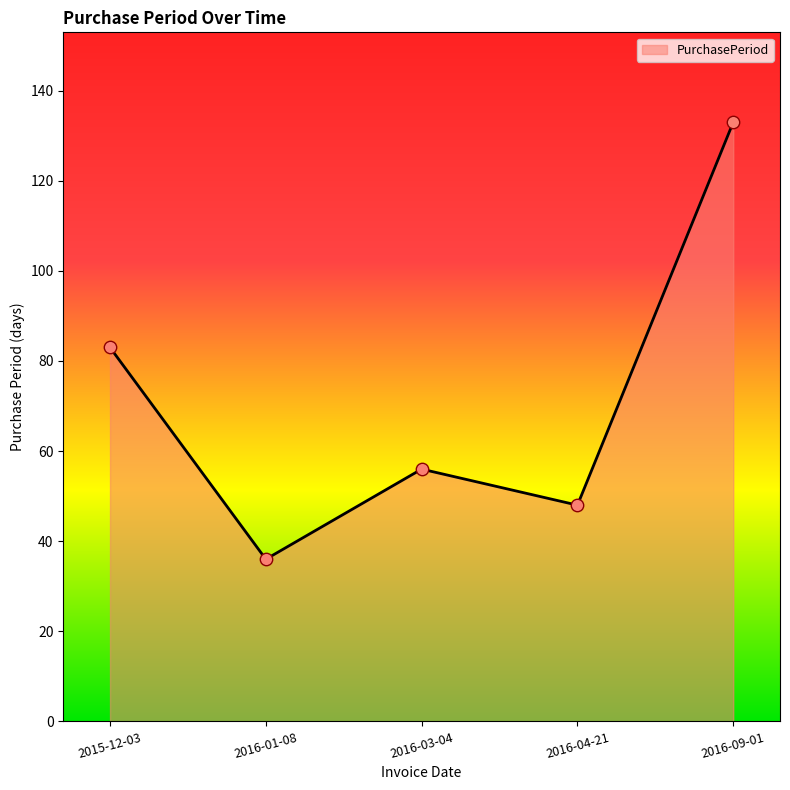

Which has a higher value, 2016-03-04 or 2016-04-21?

2016-03-04